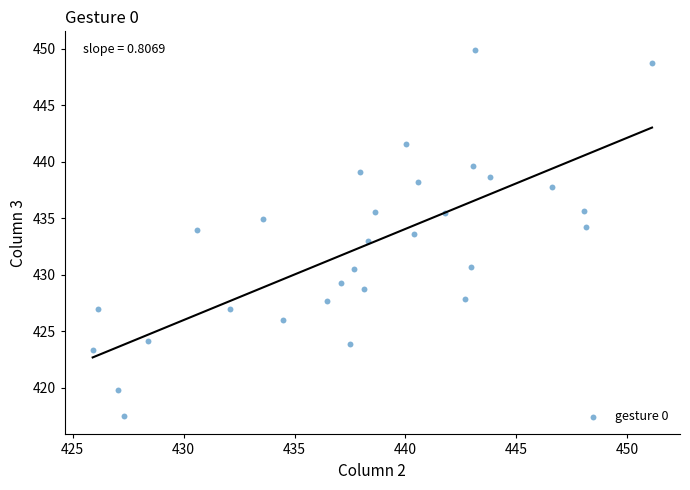

What is the range of X values (max minus min)?

25.2